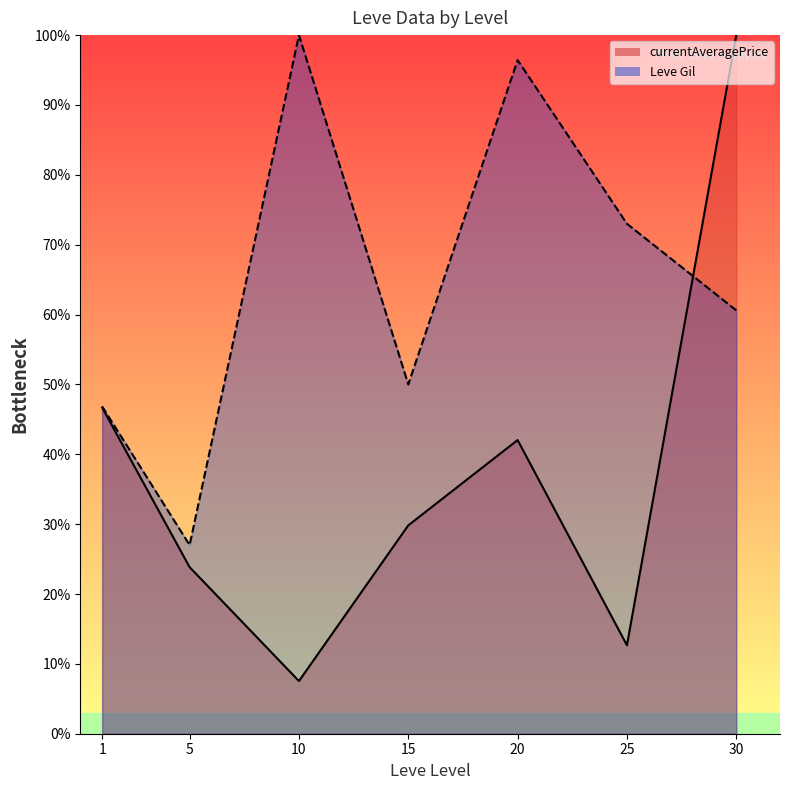

Which has a higher value, 15 or 10?

15